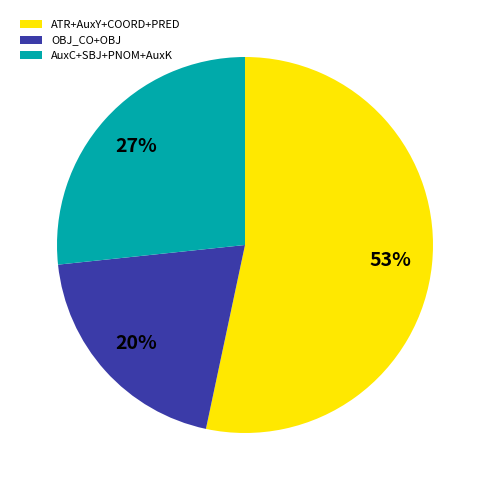

Which has a higher value, ATR+AuxY+COORD+PRED or OBJ_CO+OBJ?

ATR+AuxY+COORD+PRED